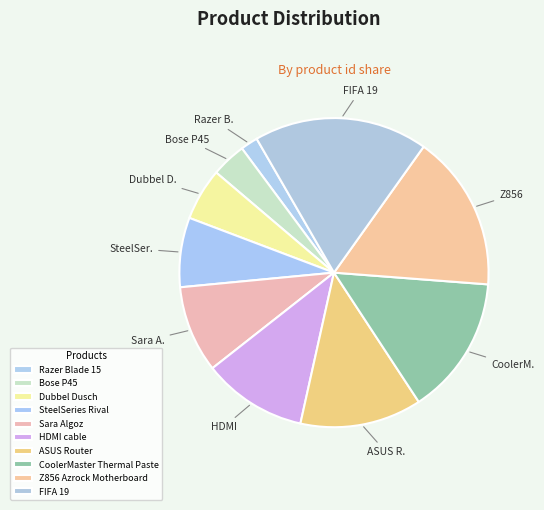

True or false: SteelSeries Rival accounts for 7% of the total.

True